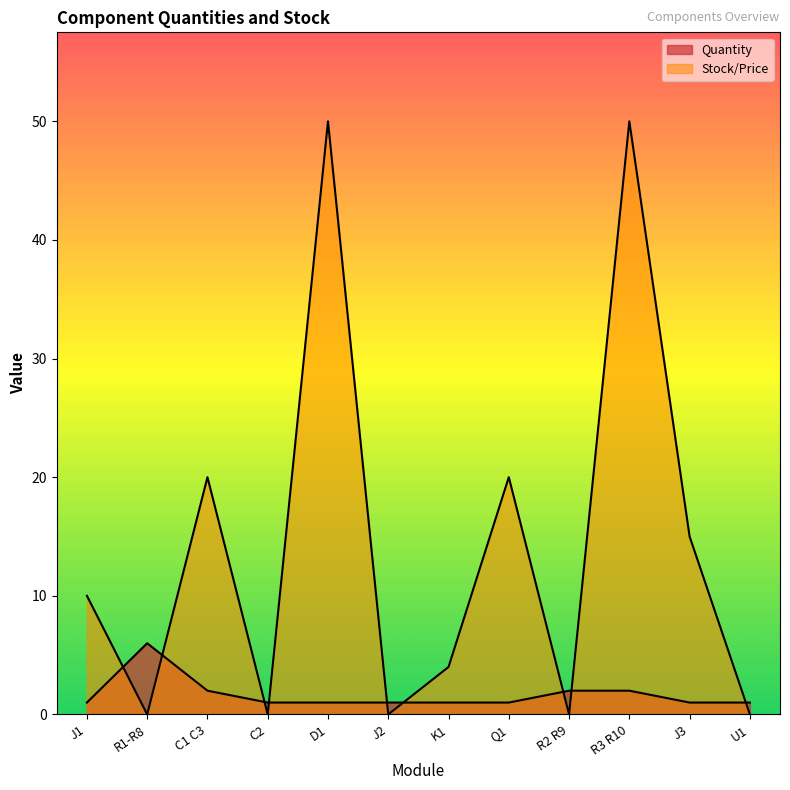

What is the label of the 5th point from the right?

Q1